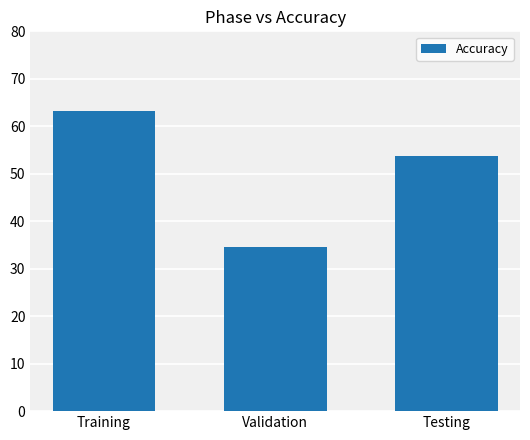

What is the approximate value at Validation?

34.6